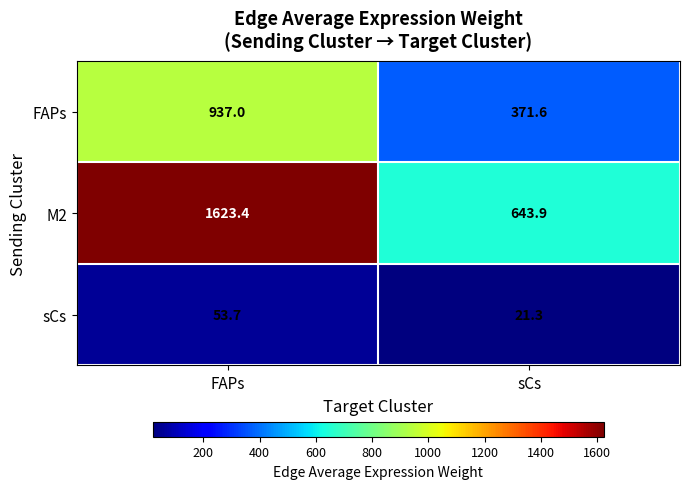

Which series has the largest range (max minus min)?

M2